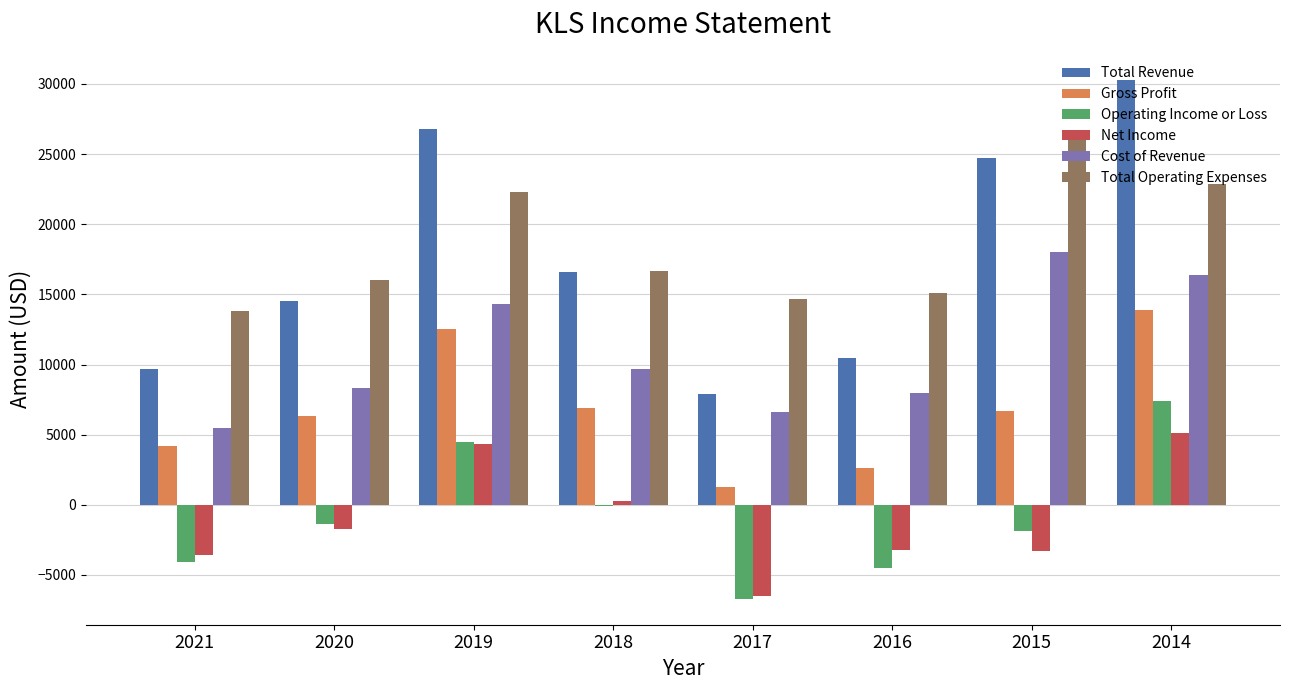

Between 2021 and 2018, which series saw the biggest shift?

Total Revenue